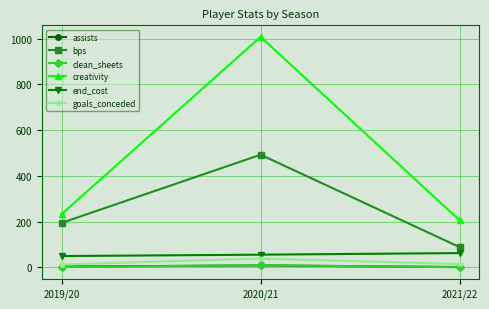

What is the difference between the maximum and minimum values in the assists series?

7.0